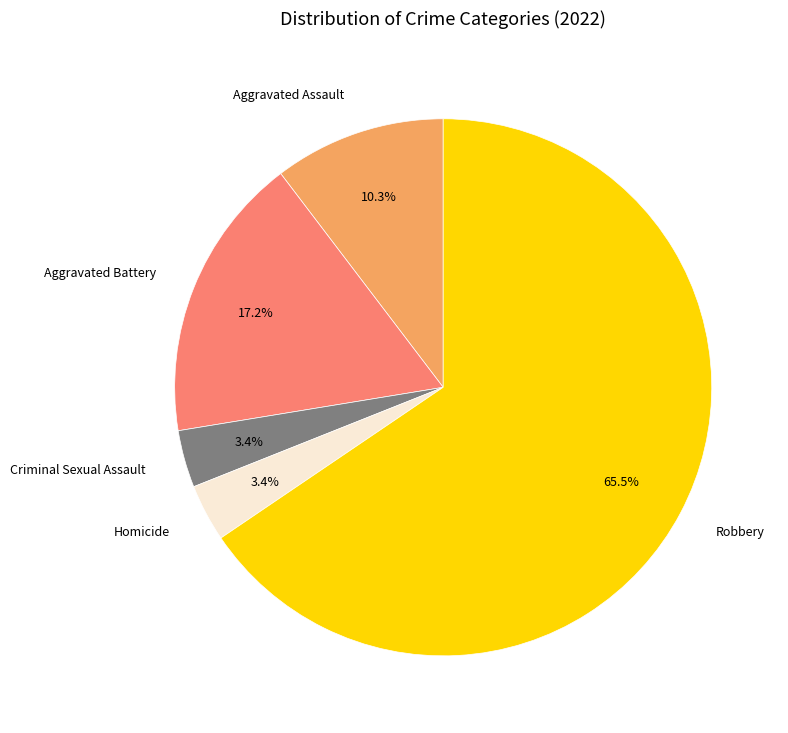

How many slices are in this pie chart?

5